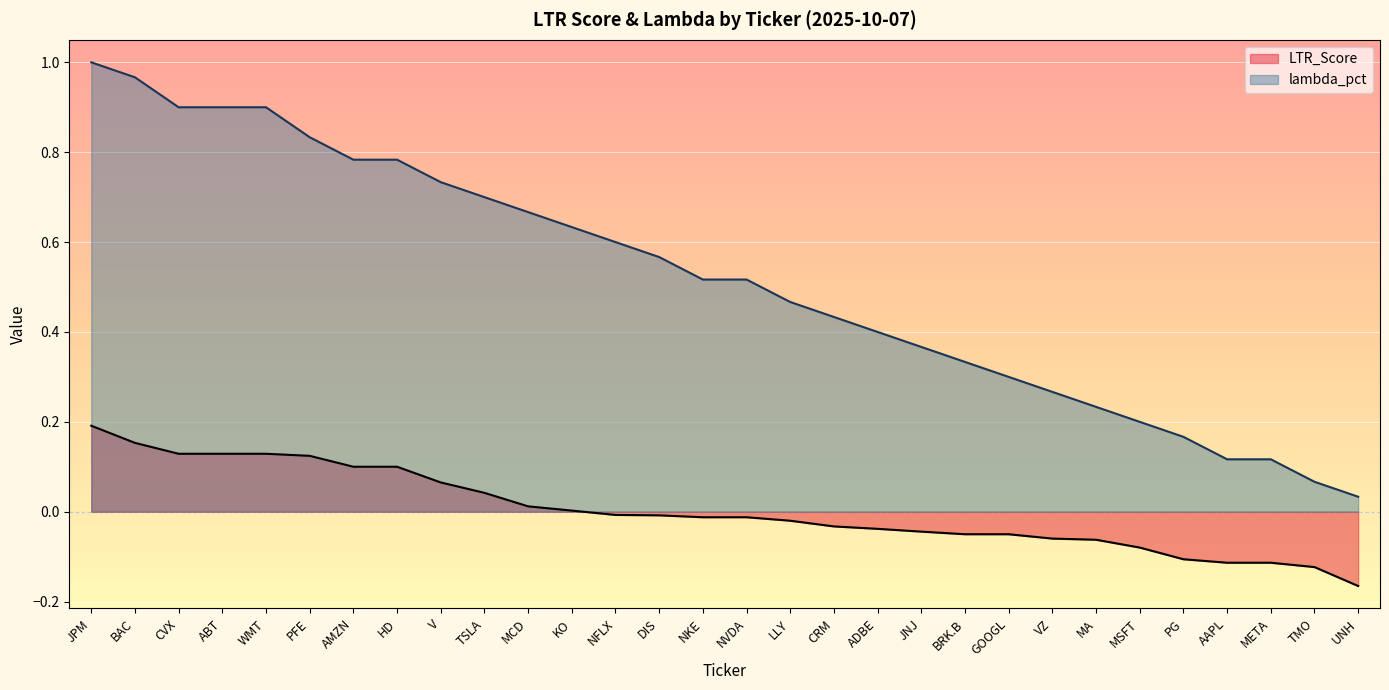

What is the highest value of the LTR_Score series?

0.2